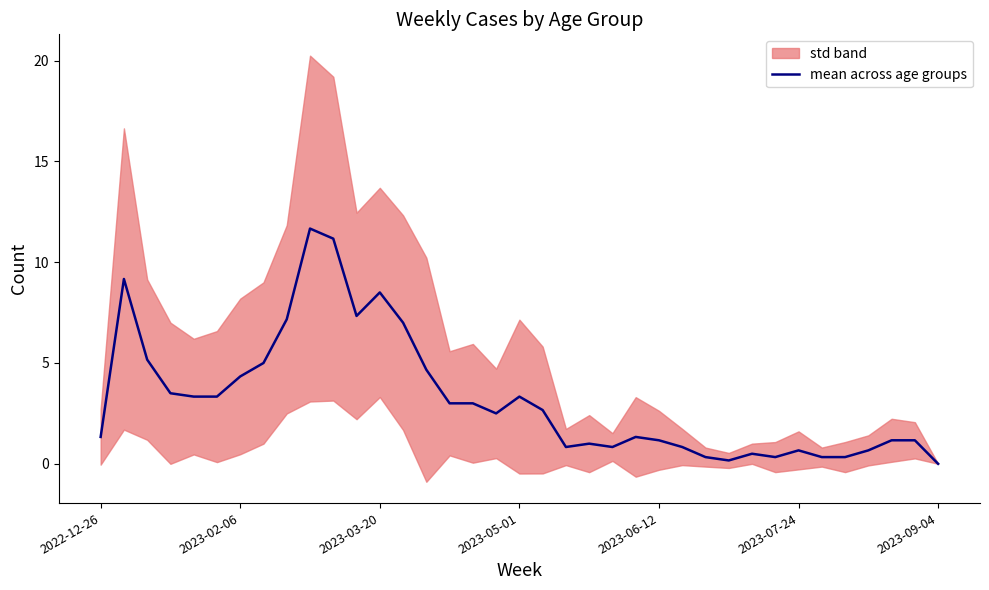

Is it true that mean across age groups equals 1.2 at 2023-06-12?

True